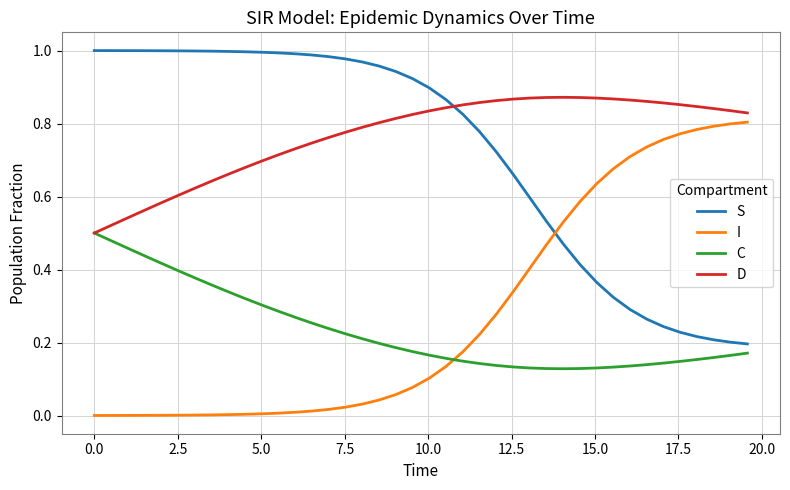

How many intersections are there between C and I?

1